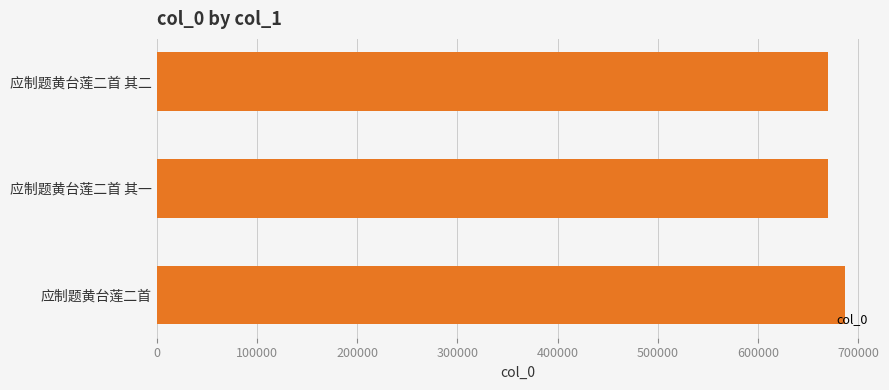

What is the ratio of the value at 应制题黄台莲二首 to the value at 应制题黄台莲二首 其二?

1.0